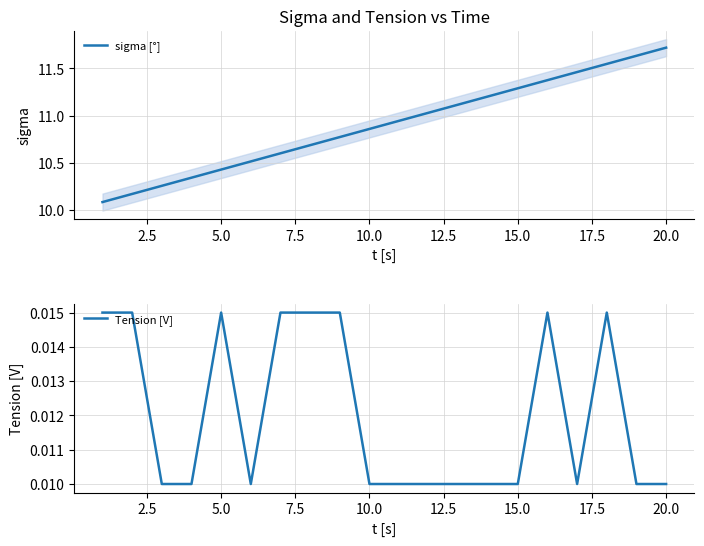

What is the sum of all Tension [V] values?

0.2